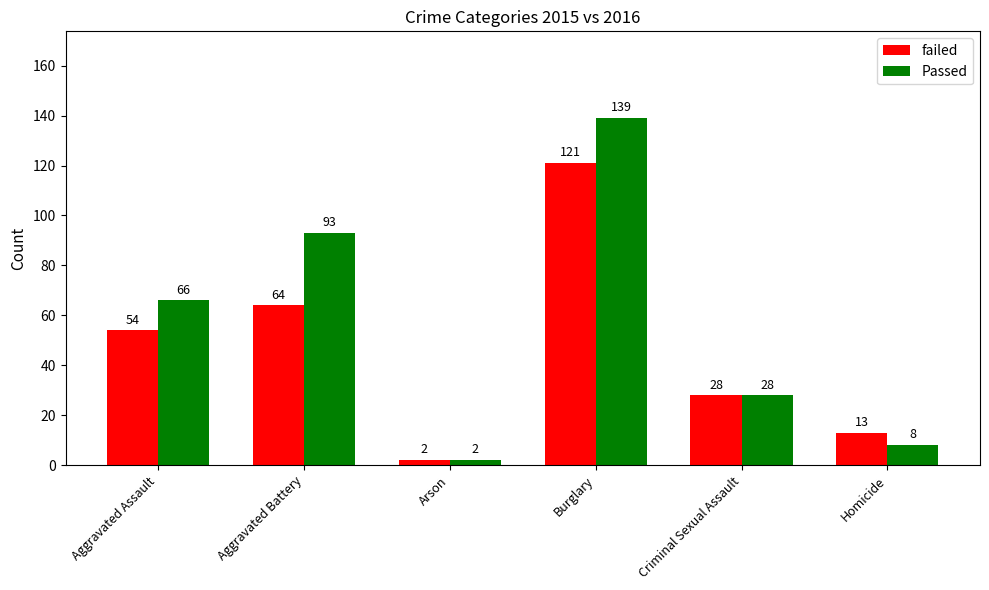

Reading left to right, list all the values displayed in this chart.

failed: Aggravated Assault=54	Aggravated Battery=64	Arson=2	Burglary=121	Criminal Sexual Assault=28	Homicide=13
Passed: Aggravated Assault=66	Aggravated Battery=93	Arson=2	Burglary=139	Criminal Sexual Assault=28	Homicide=8